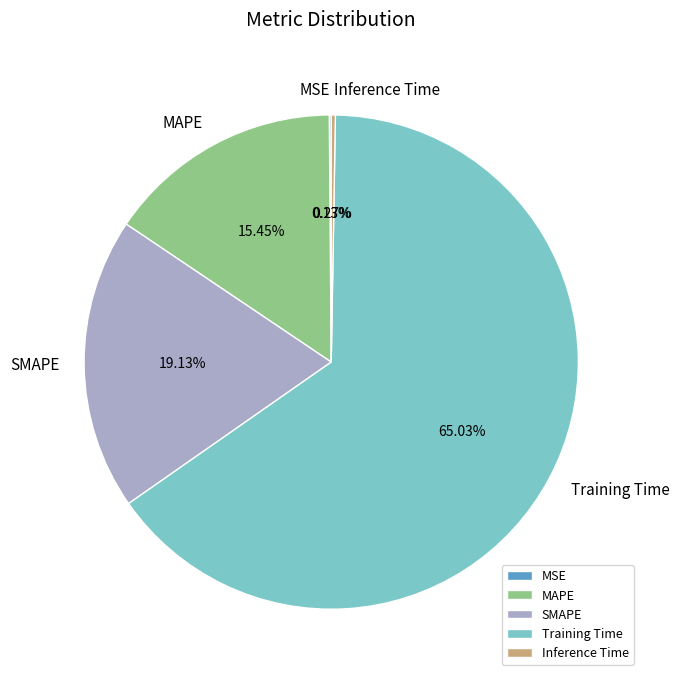

Does Training Time represent more than half of the total?

Yes